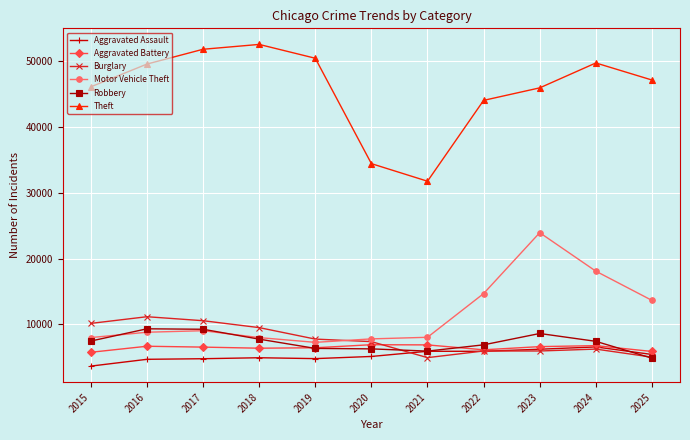

True or false: Theft and Motor Vehicle Theft intersect in this chart.

False